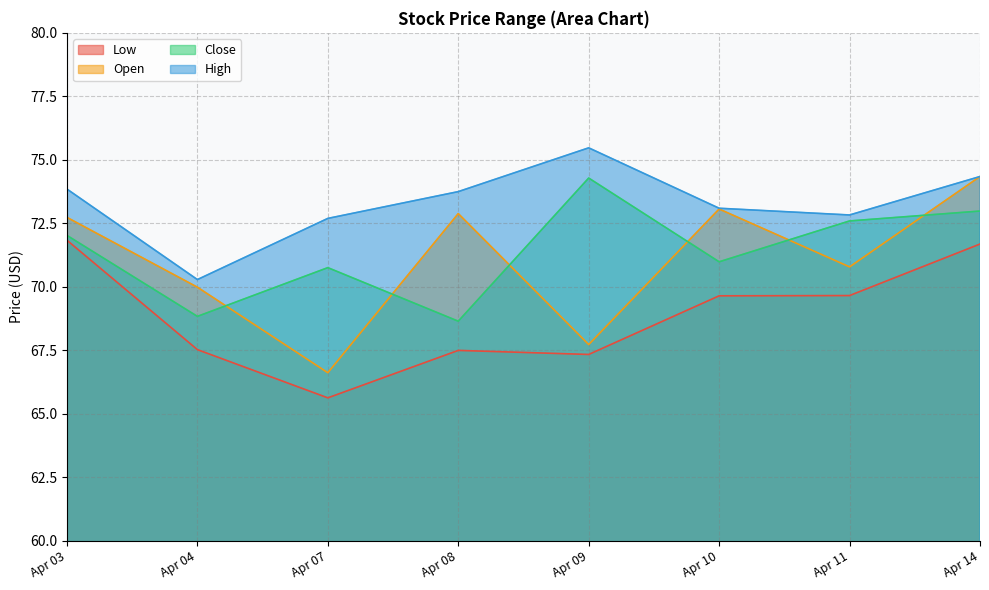

What is the average value of the Open series?

71.0